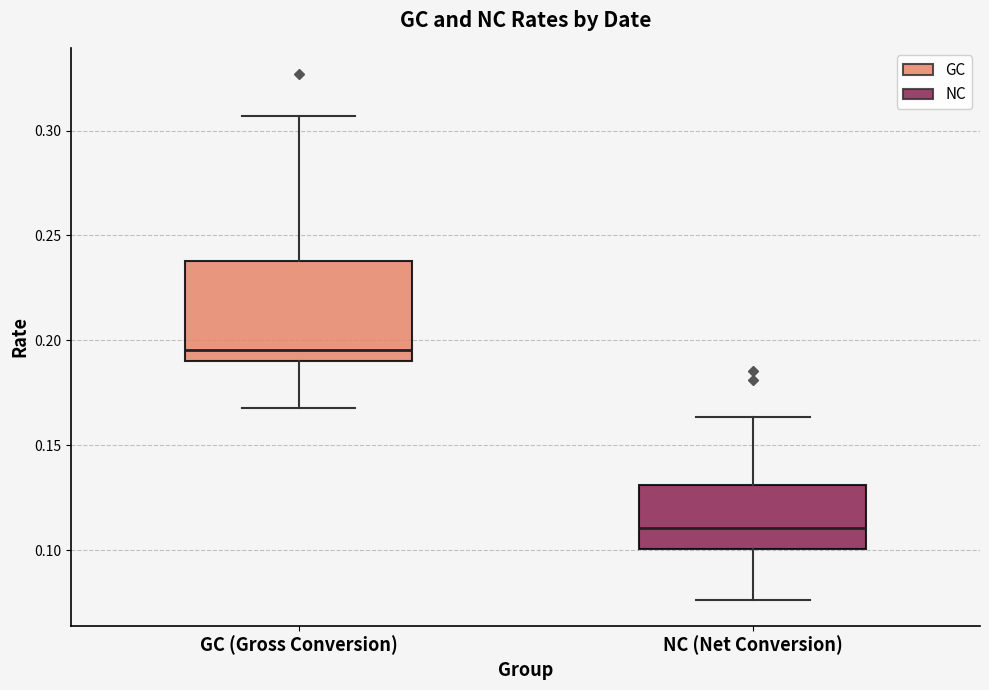

Where does the median line of the box for NC (Net Conversion) sit on the y-axis? The values are not printed on the chart, so give them approximately, as read against the axis.

0.110